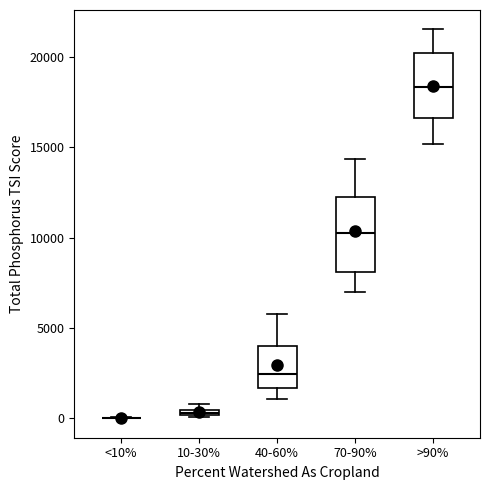

Comparing the boxes themselves (not the whiskers), which one is the tallest?

70-90%